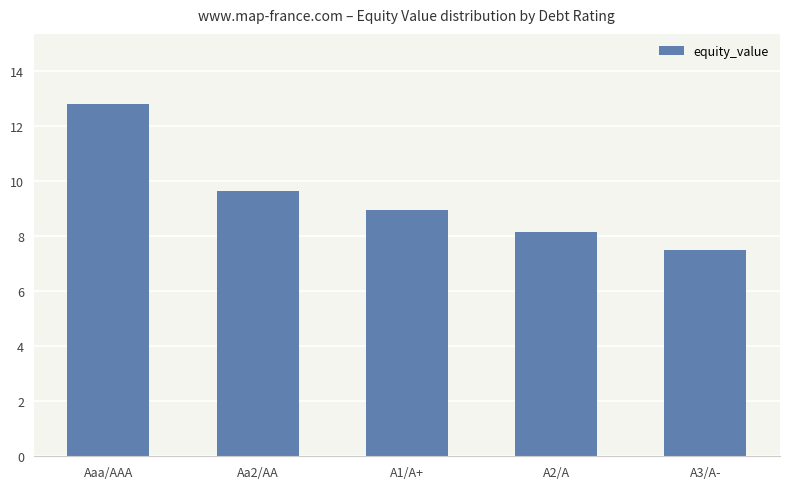

What is the difference between the maximum and minimum values?

5.3